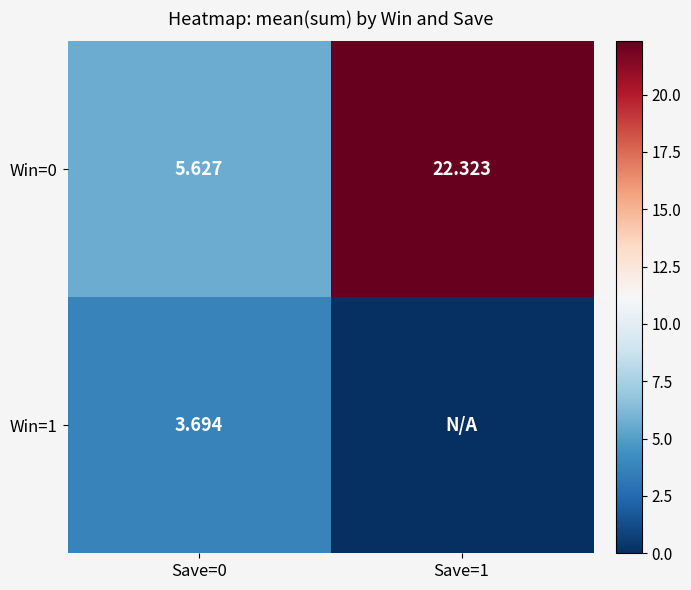

The value of Win=0 at Save=1 is 13.5. True or false?

False